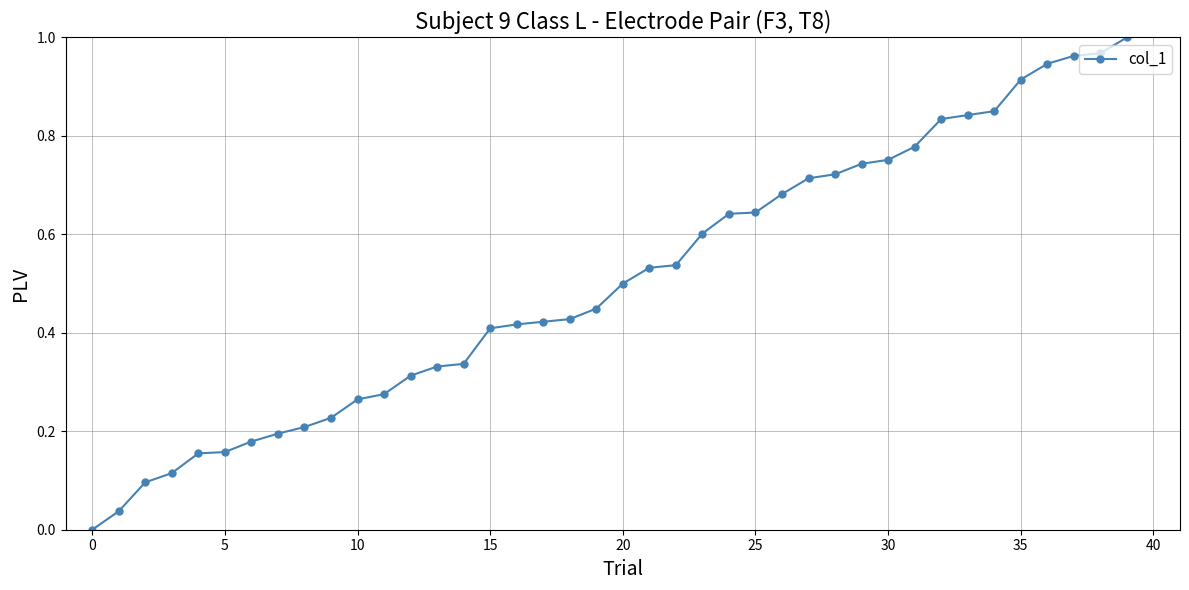

What is the sum of all values?

20.2